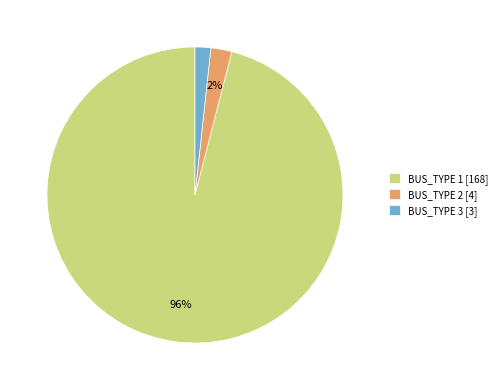

What is the largest slice in the pie chart?

BUS_TYPE 1 [168]